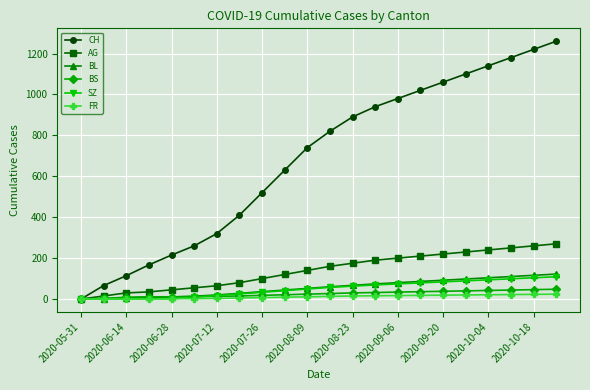

How many lines are shown in the chart?

6